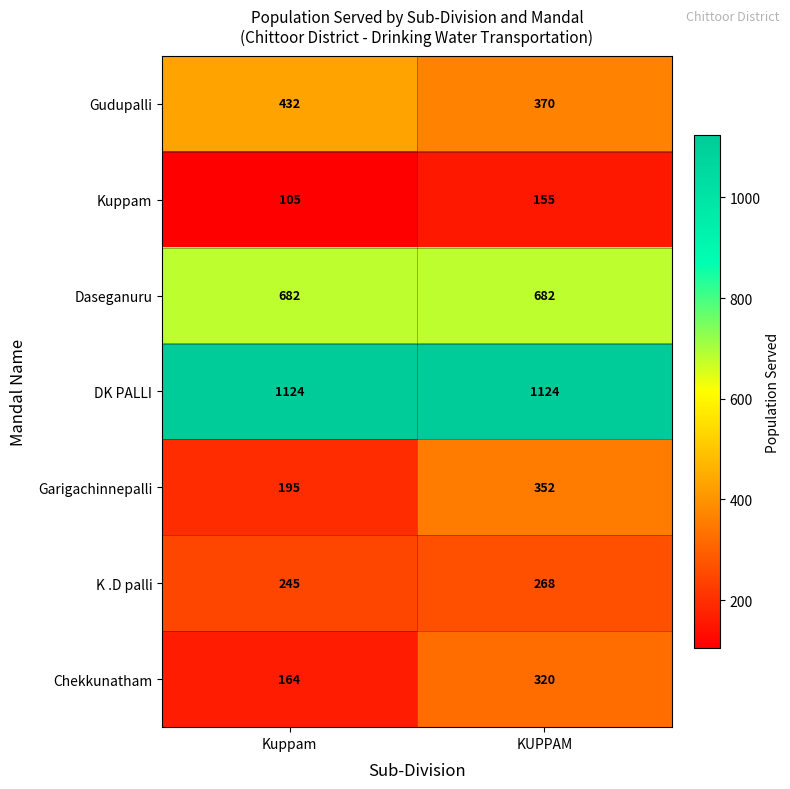

Is it true that DK PALLI equals 1124 at KUPPAM?

True